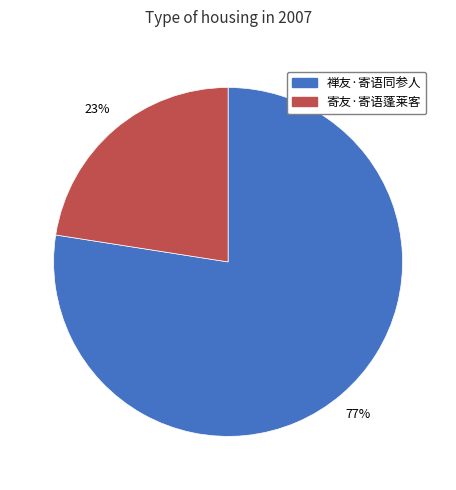

Rank the categories by value from highest to lowest.

禅友·寄语同参人, 寄友·寄语蓬莱客